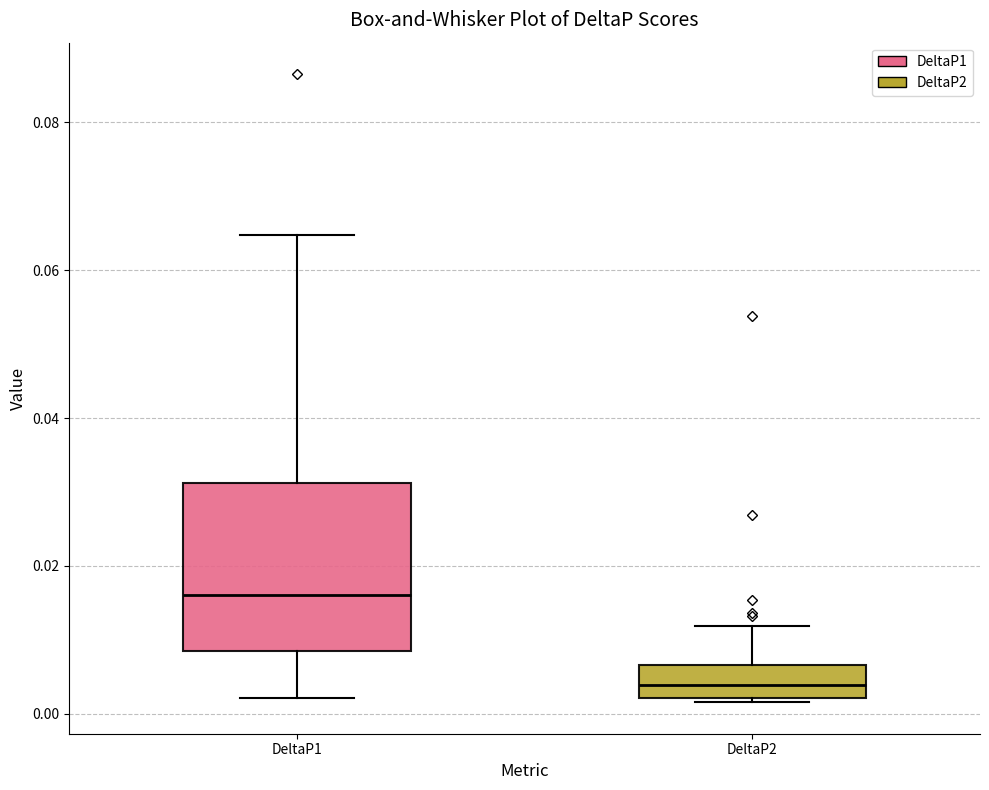

Which box is the tallest, from its lower edge to its upper edge?

DeltaP1